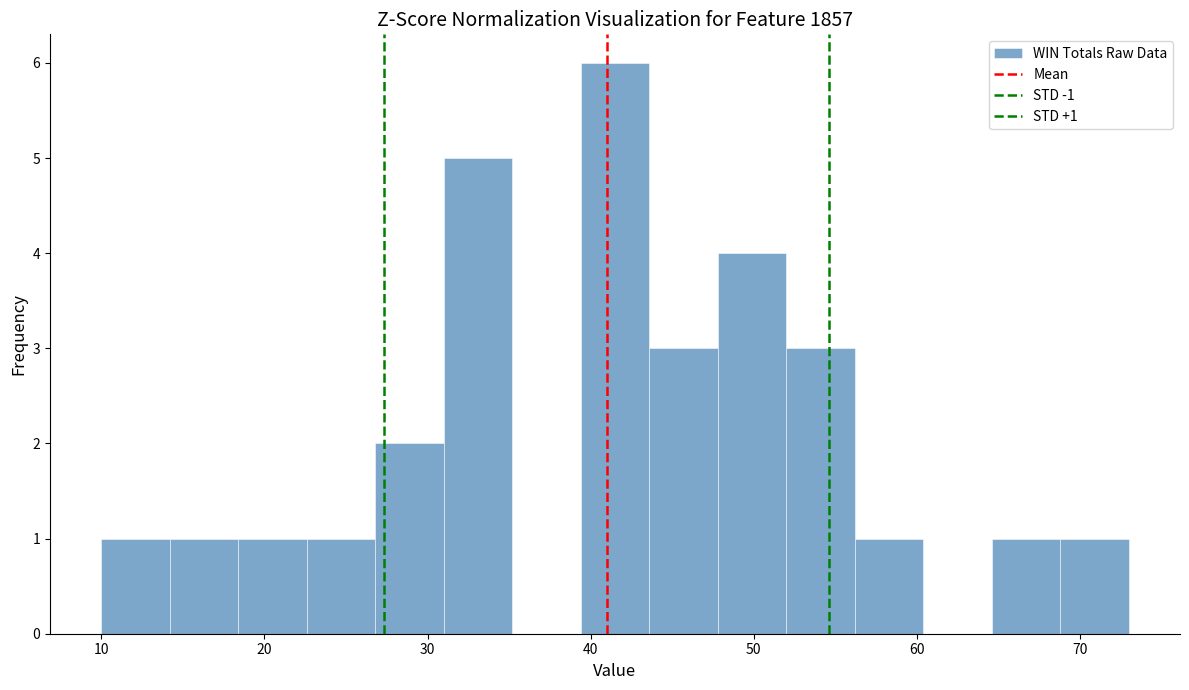

Over which range of the x-axis is the bar tallest?

39.4 to 43.6